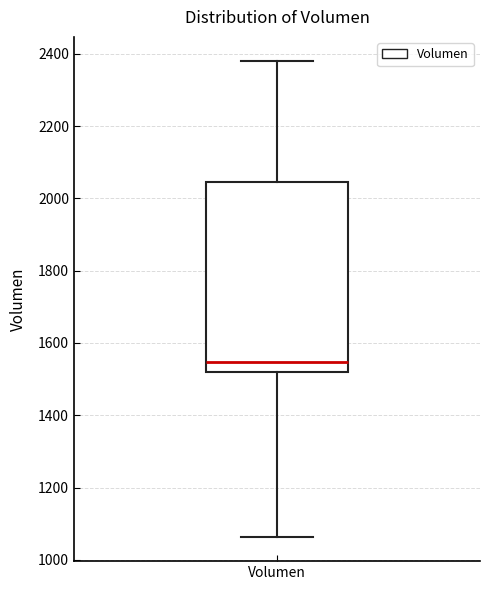

Transcribe this box plot: give where the median line is, the range the box spans, and where the two whiskers end, as read against the y-axis. The values are not printed on the chart, so give them approximately, as read against the axis.

median 1540, box 1520 to 2040, whiskers 1060 to 2380